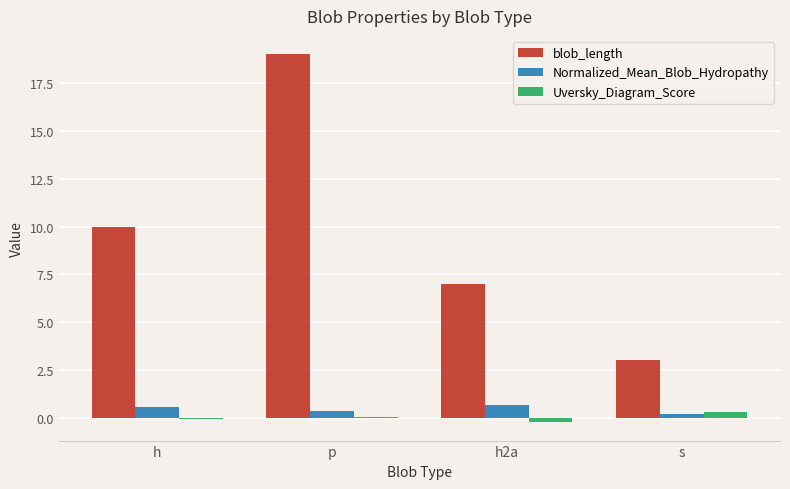

Which series has the widest spread of values?

blob_length